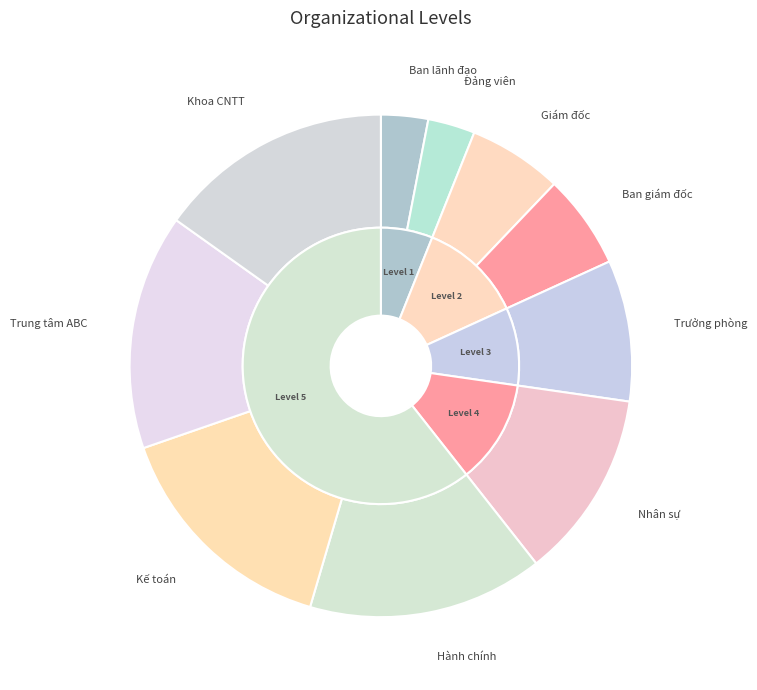

Approximately how many times larger is the value at Giám đốc compared to Ban giám đốc?

1.0